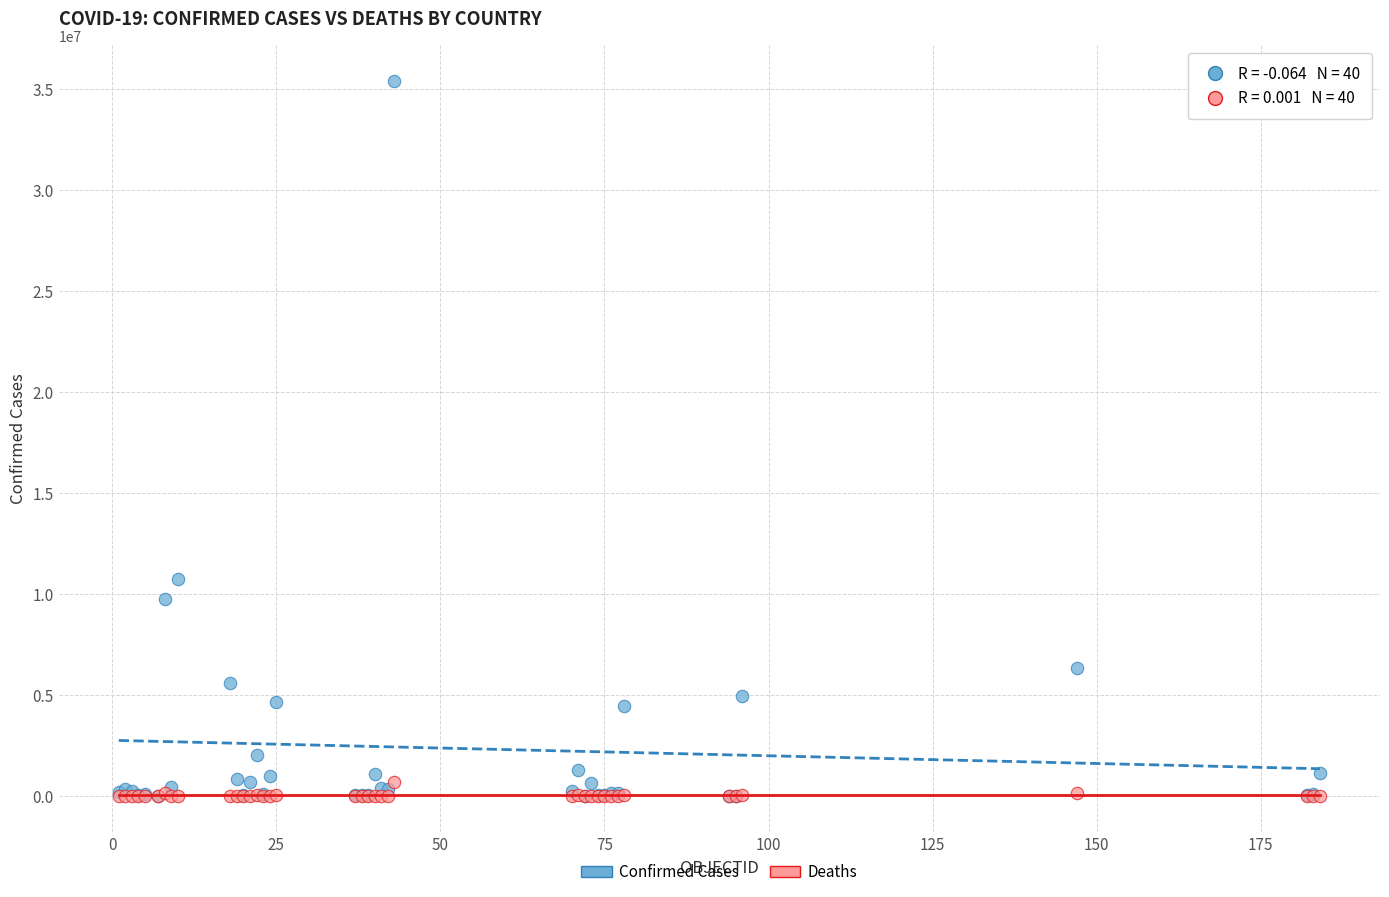

Across all series, what Y value is closest to 17698106?

10763649